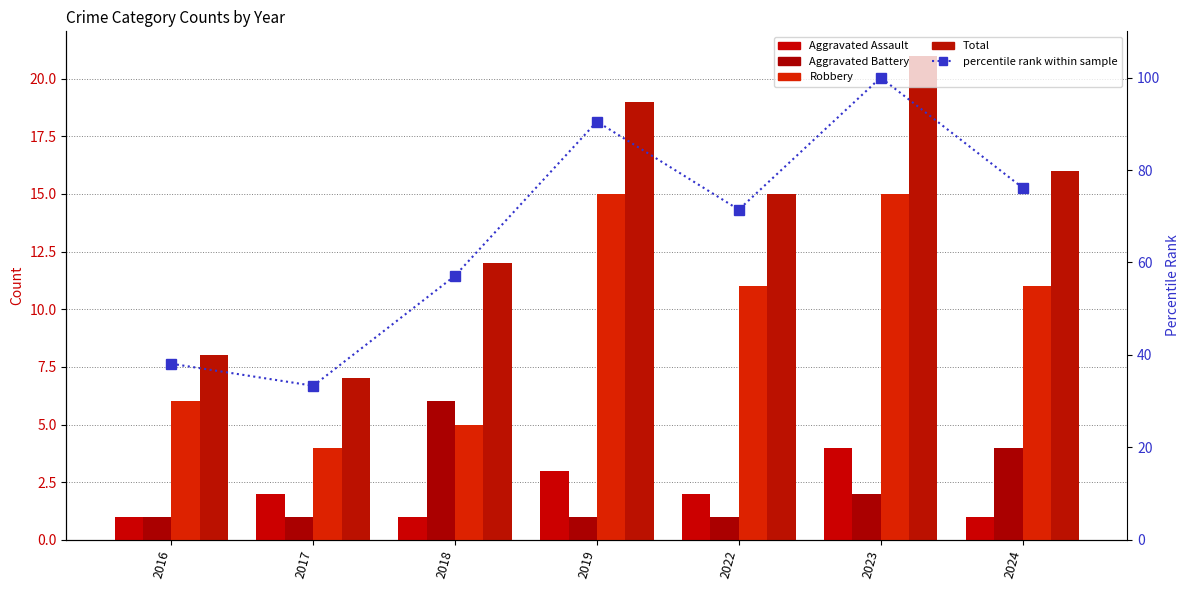

Which series changed the most between 2016 and 2022?

percentile rank within sample